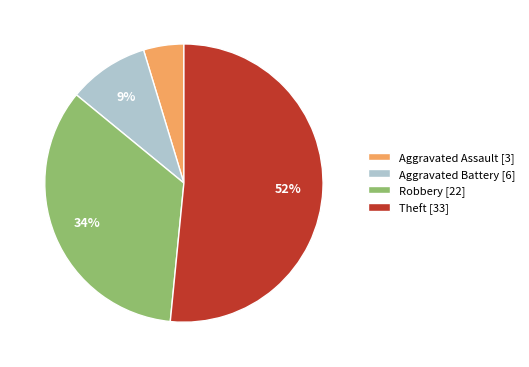

Combined, do Theft [33] and Robbery [22] account for over 50%?

Yes